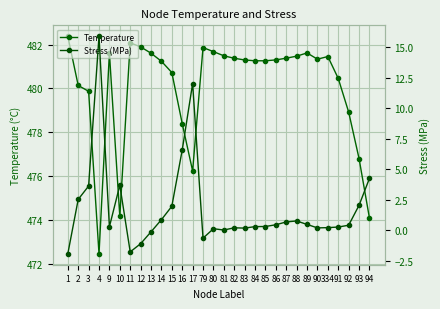

The value of Stress (MPa) at 14 is 0.9. True or false?

True